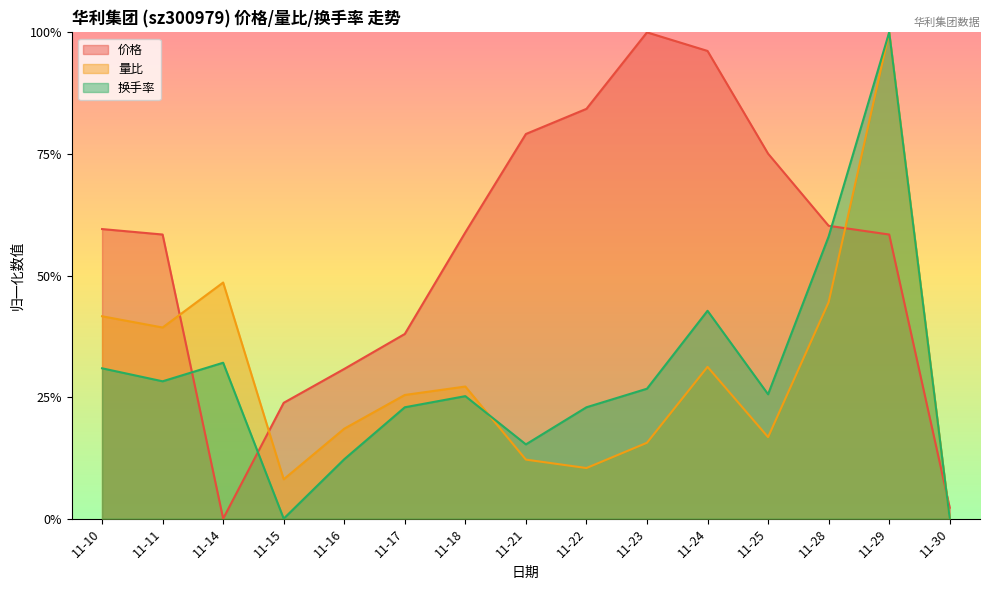

What is the maximum value shown in the chart?

1.0